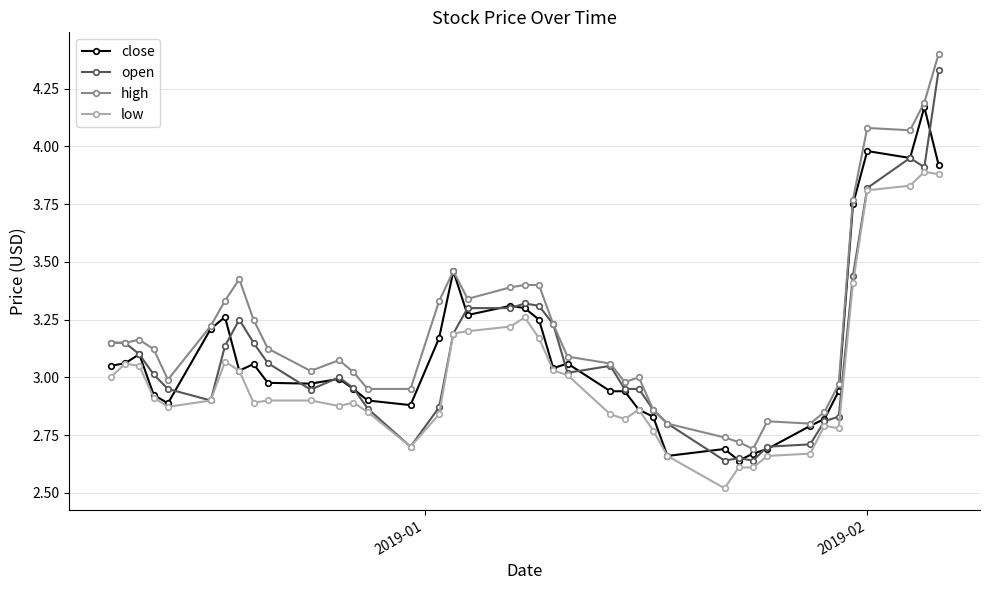

What is the minimum value shown in the chart?

2.5